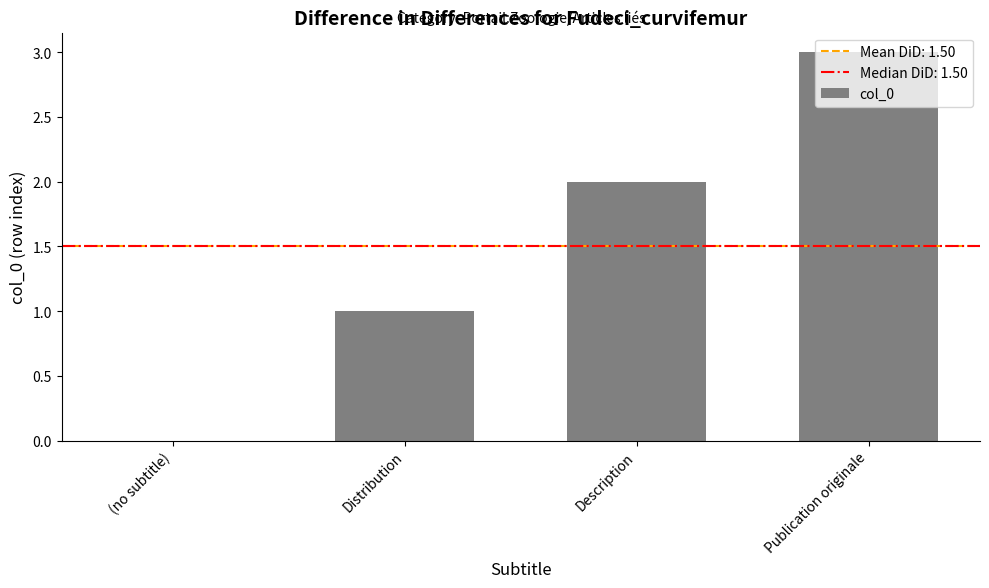

The chart shows a value of 5 at Publication originale. True or false?

False